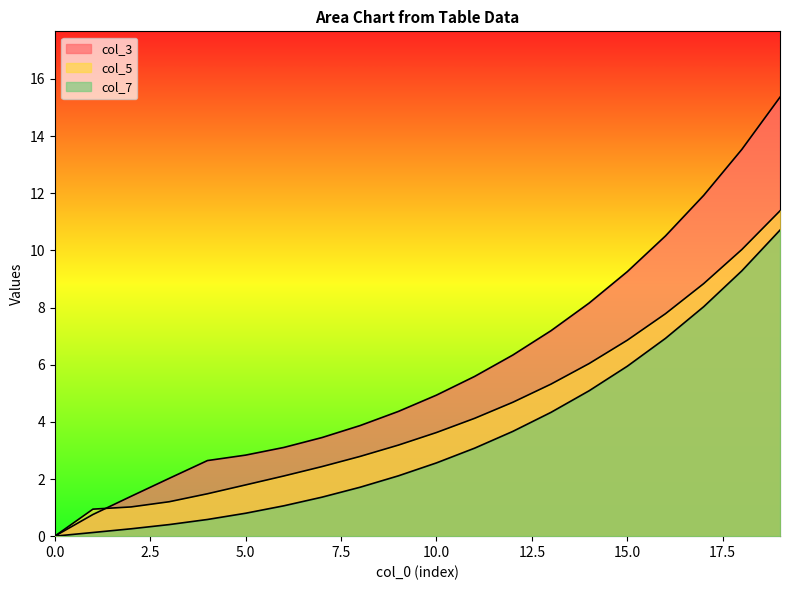

Which series has the widest spread of values?

col_3